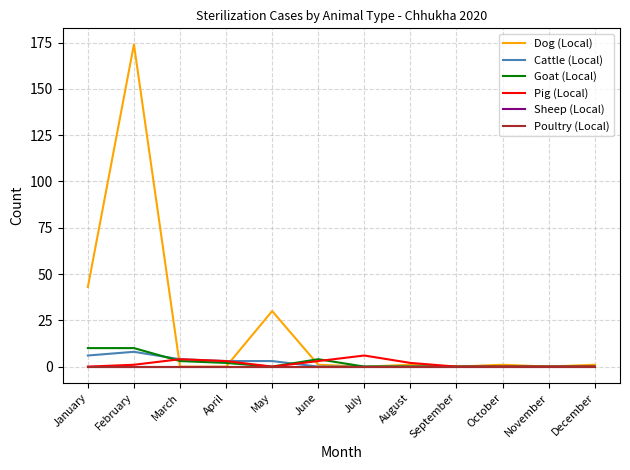

True or false: Cattle (Local) has a value of 0 at November.

True